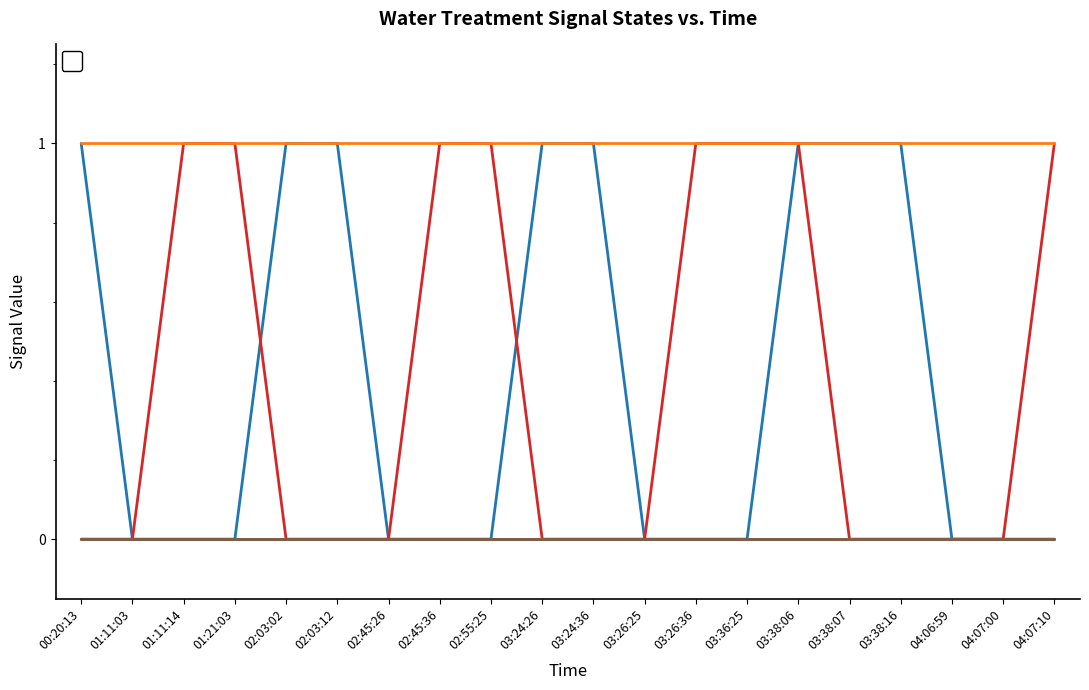

Reading right to left, extract all data points from this chart.

_LS2_HH_TREATED_WATER_TANK: 0	0	0	1	1	1	0	0	0	1	1	0	0	0	1	1	0	0	0	1
_SP_01A_Run_SERVICE_PUMP: 1	0	0	0	0	1	1	1	0	0	0	1	1	0	0	0	1	1	0	0
_BP_01A_Run_NaCl_PUMP: 1	1	1	1	1	1	1	1	1	1	1	1	1	1	1	1	1	1	1	1
_BP_01B_F_NaCl_PUMP: 0	0	0	0	0	0	0	0	0	0	0	0	0	0	0	0	0	0	0	0
_Backwash_BIRM_1: 0	0	0	0	0	0	0	0	0	0	0	0	0	0	0	0	0	0	0	0
_Rinse_BIRM_1: 0	0	0	0	0	0	0	0	0	0	0	0	0	0	0	0	0	0	0	0